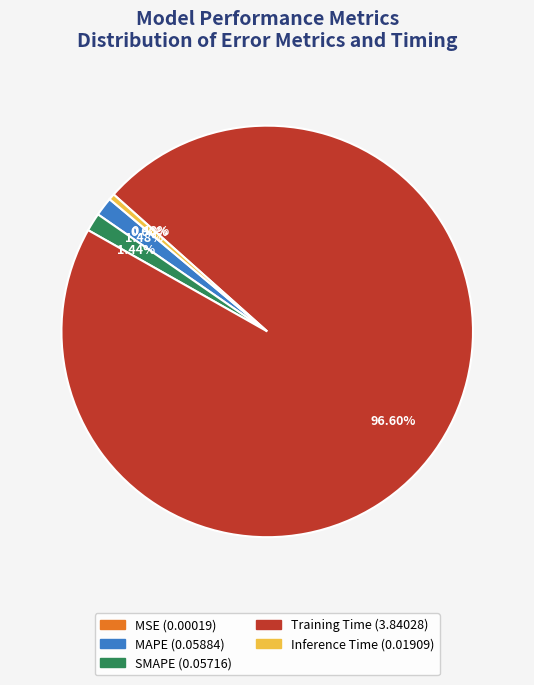

Is it true that MAPE is 11% of the pie?

False